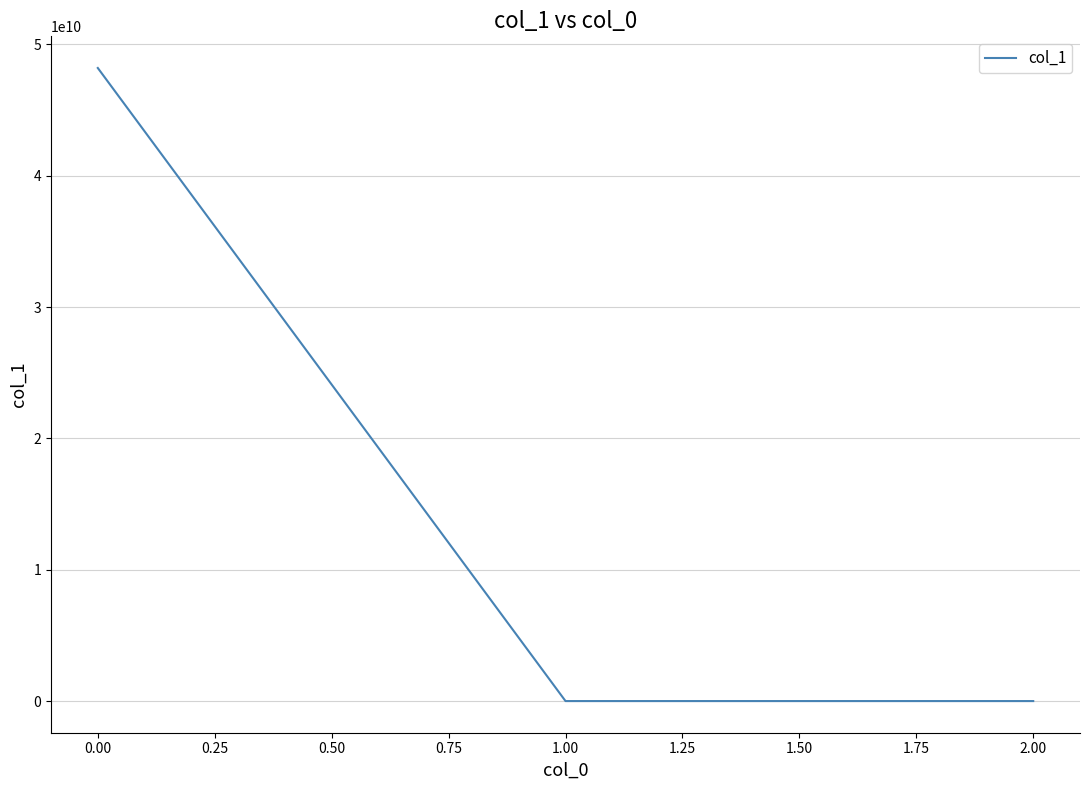

The value at 0.00 is 12258449381.2. True or false?

False